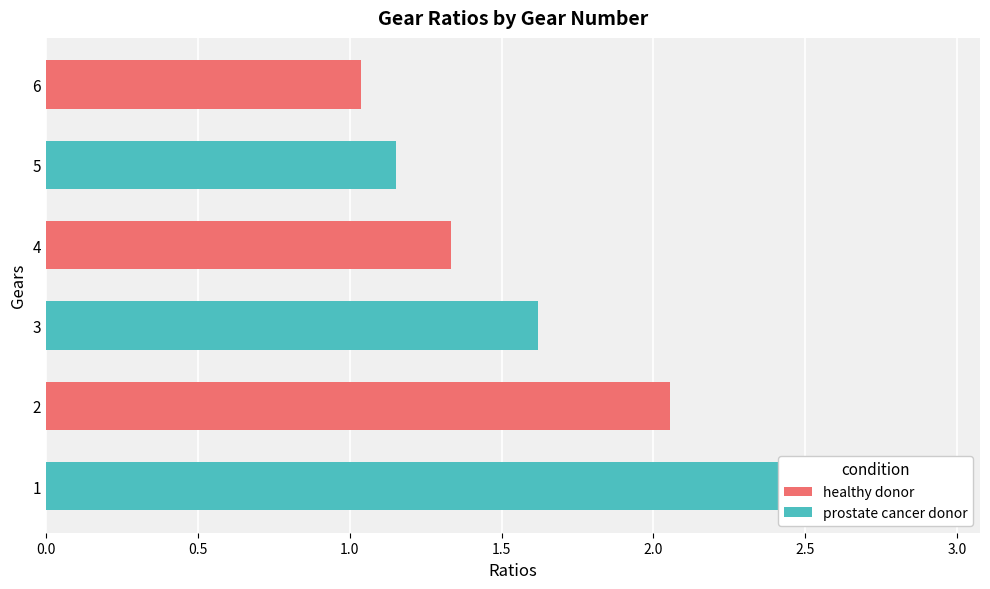

What position from the right is 1.5?

3